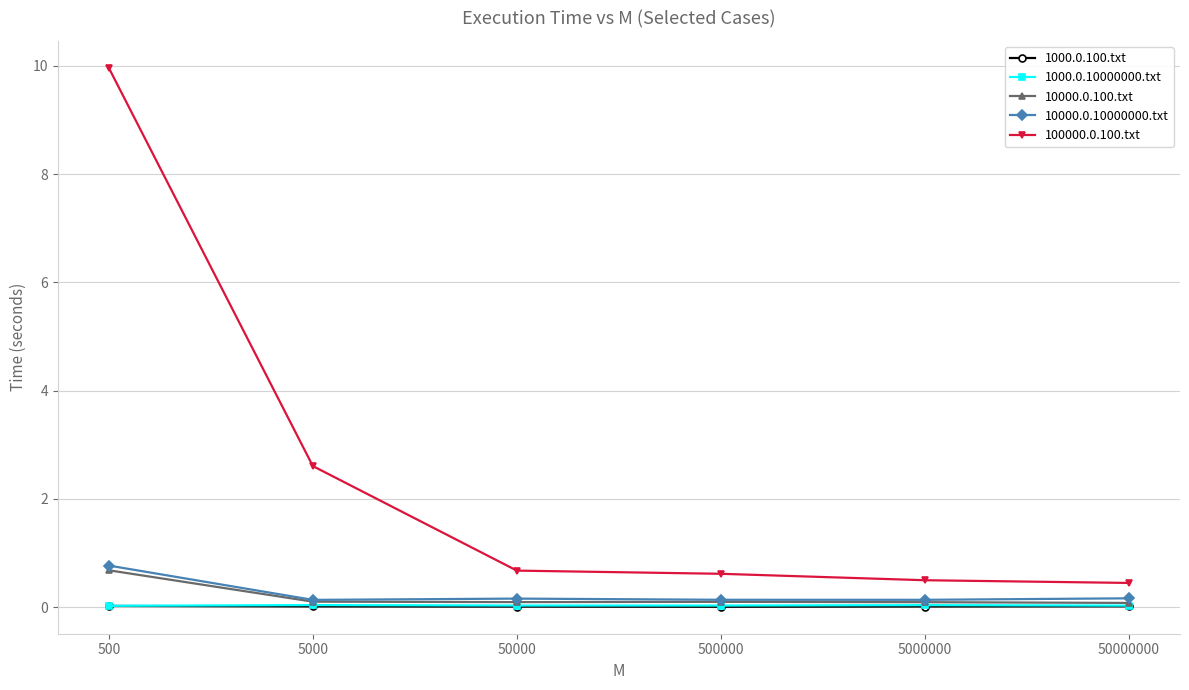

True or false: 100000.0.100.txt has more than 1 interior local peaks.

False